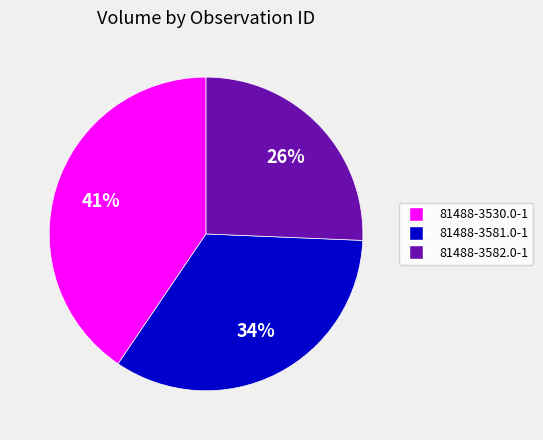

Do 81488-3582.0-1 and 81488-3530.0-1 together represent more than half of the pie?

Yes